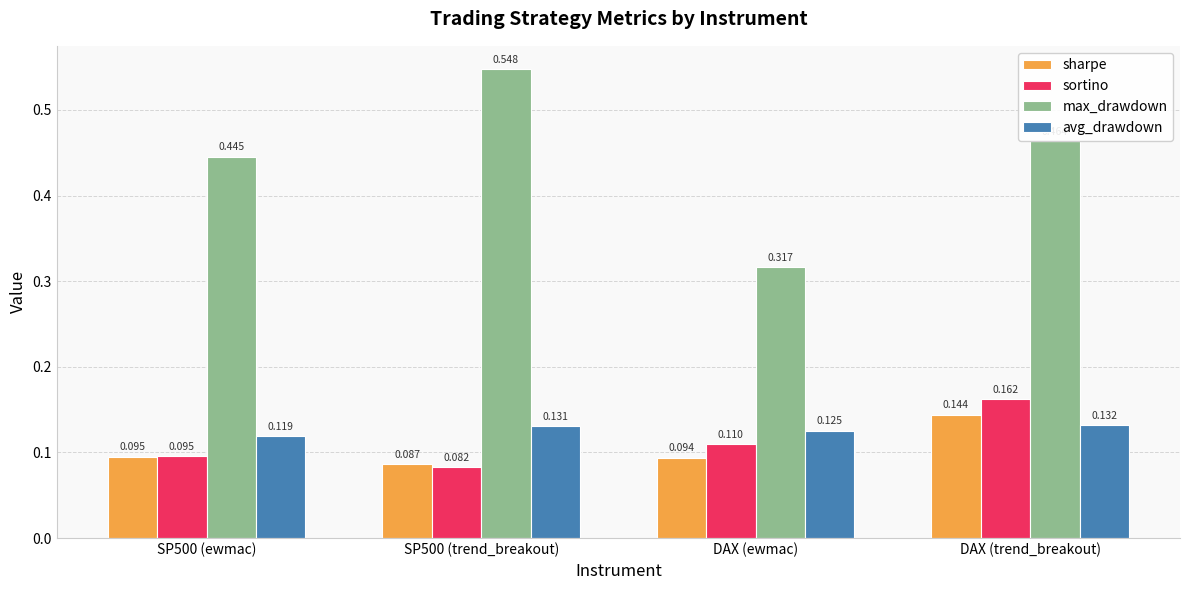

Which series has the largest range (max minus min)?

max_drawdown